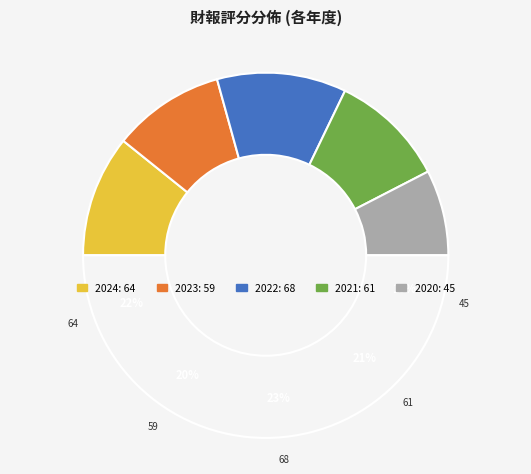

To the nearest percent, what percentage of the pie is 2021?

21%